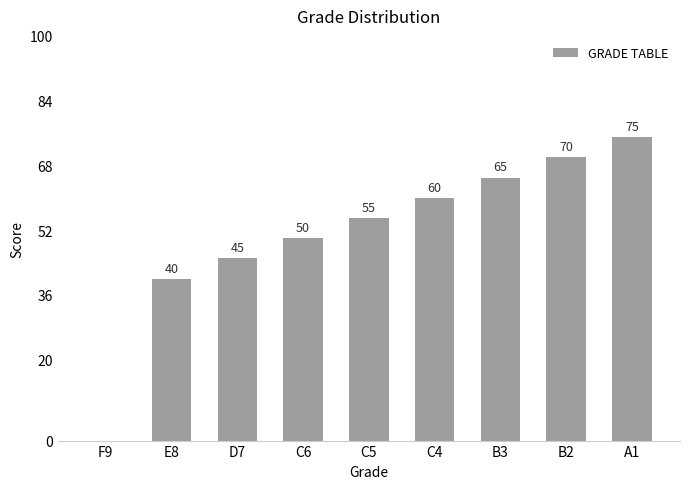

Where is the data nearest to the value 37?

E8